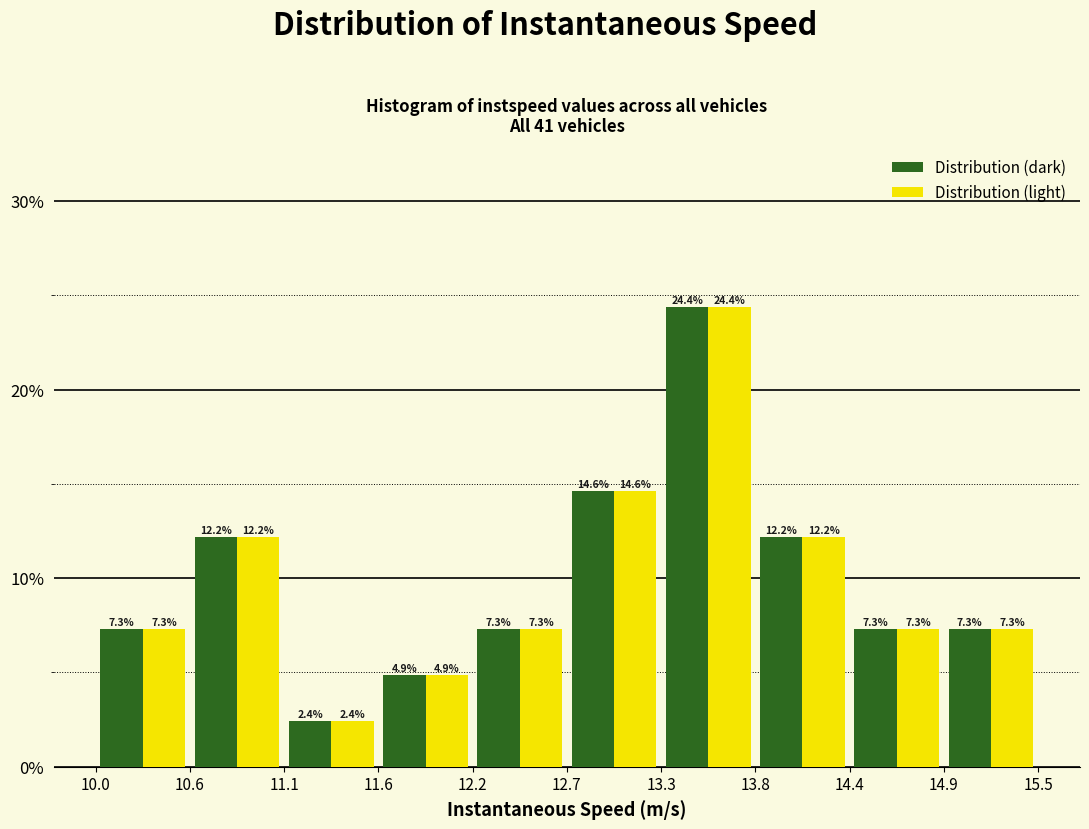

Reading left to right, list every range on the x-axis with the height of the bar of each series over it.

10.0 to 10.6: Distribution (dark)=7.3	Distribution (light)=7.3
10.6 to 11.1: Distribution (dark)=12.2	Distribution (light)=12.2
11.1 to 11.6: Distribution (dark)=2.4	Distribution (light)=2.4
11.6 to 12.2: Distribution (dark)=4.9	Distribution (light)=4.9
12.2 to 12.7: Distribution (dark)=7.3	Distribution (light)=7.3
12.7 to 13.3: Distribution (dark)=14.6	Distribution (light)=14.6
13.3 to 13.8: Distribution (dark)=24.4	Distribution (light)=24.4
13.8 to 14.4: Distribution (dark)=12.2	Distribution (light)=12.2
14.4 to 14.9: Distribution (dark)=7.3	Distribution (light)=7.3
14.9 to 15.5: Distribution (dark)=7.3	Distribution (light)=7.3